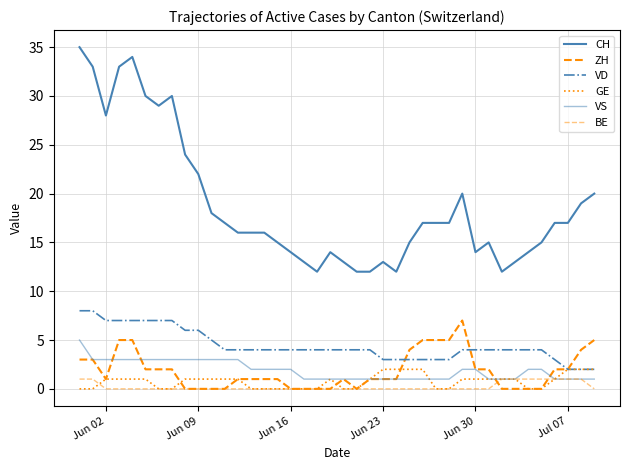

Does the chart display data point markers on the line(s)?

No